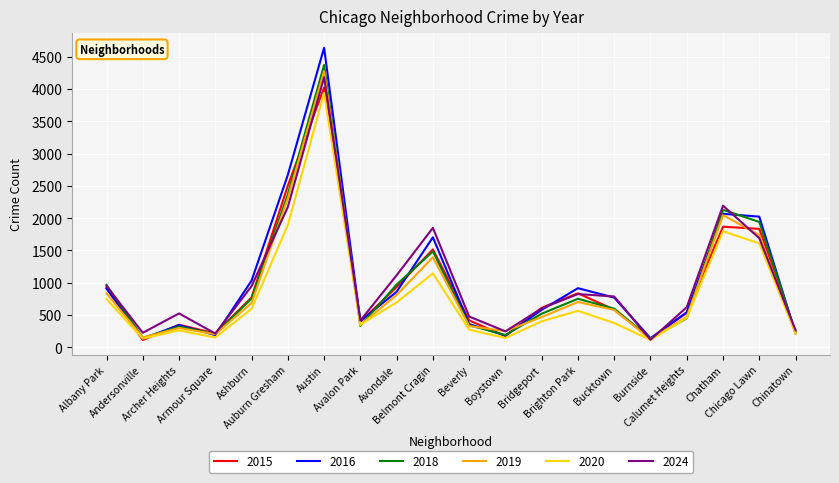

Which series has the widest spread of values?

2016